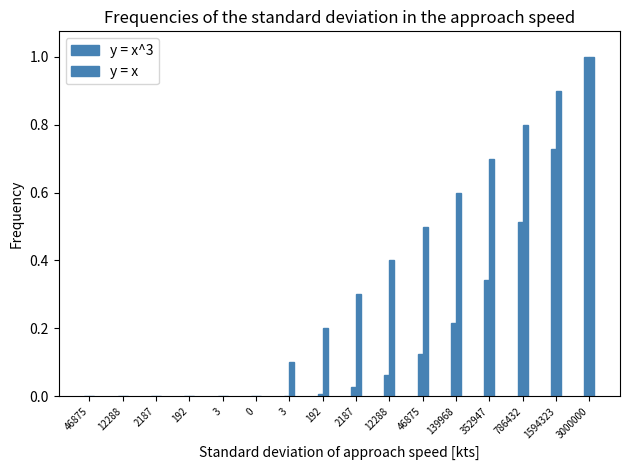

How many bars are there in each group?

2